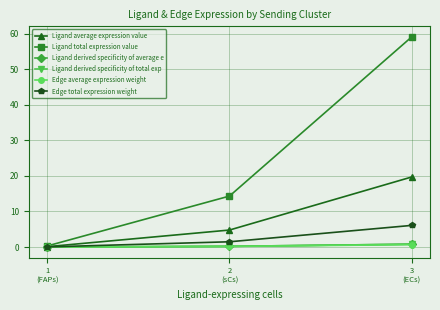

The Ligand average expression value series shows 6.3 at 3
(ECs). True or false?

False